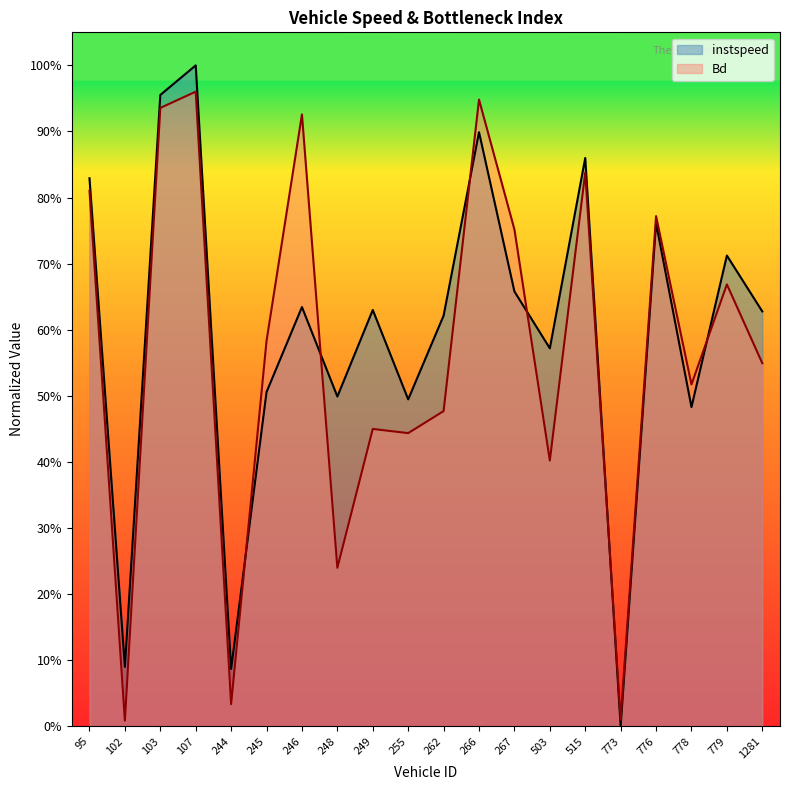

What are all the series names shown in the legend?

instspeed, Bd